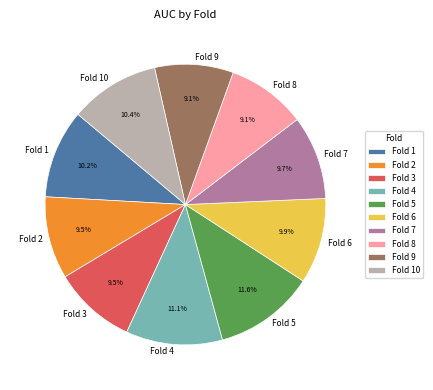

Combined, do Fold 3 and Fold 6 account for over 50%?

No